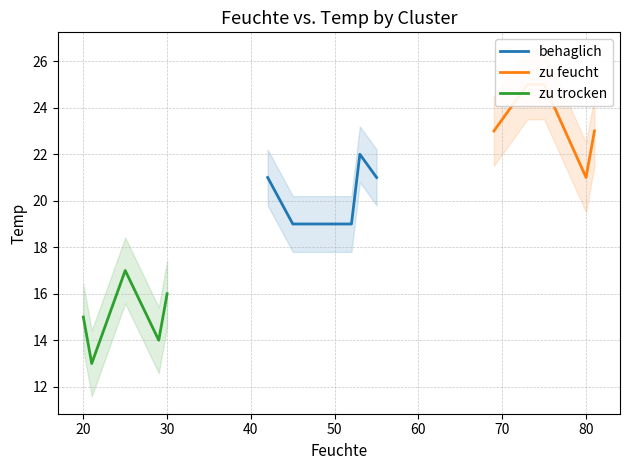

How many data points in zu trocken are less than 15?

2